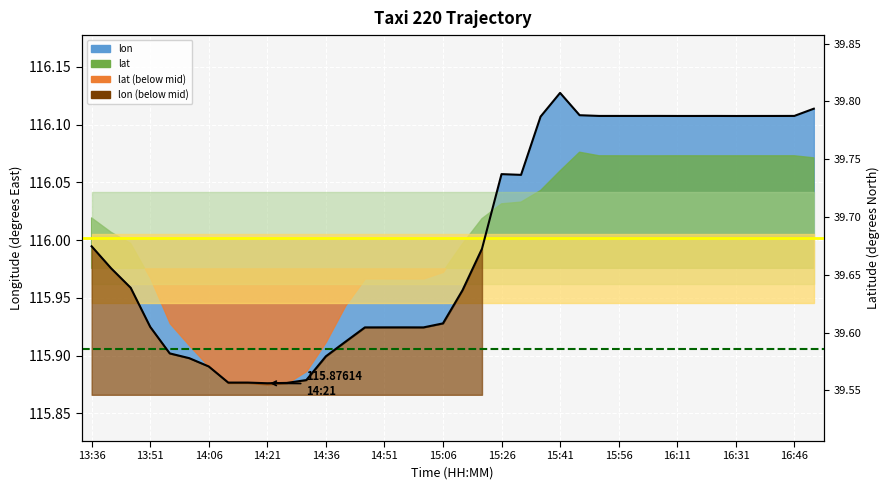

What is the value of the 33rd point from the left?

116.1